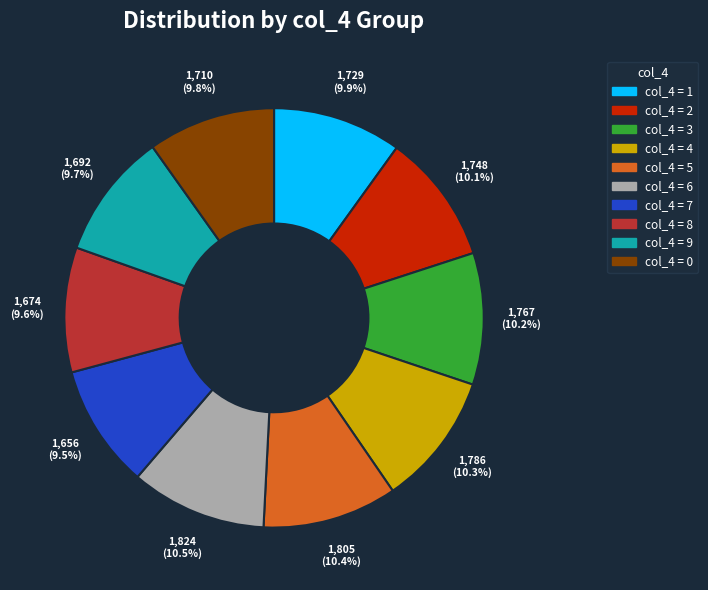

To the nearest percent, what is the average slice percentage?

10%